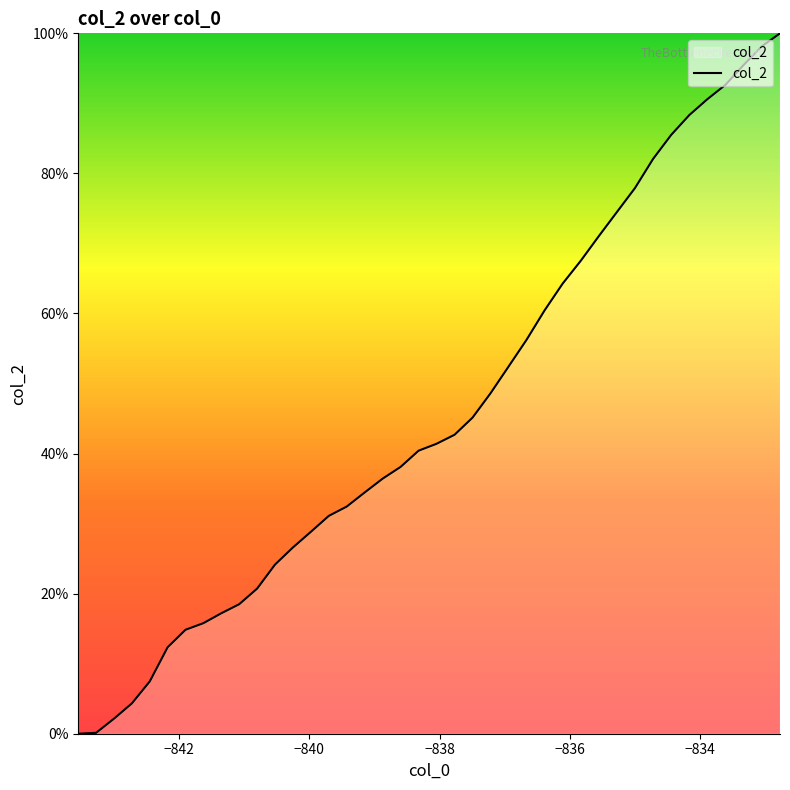

What is the greatest value displayed?

100.0